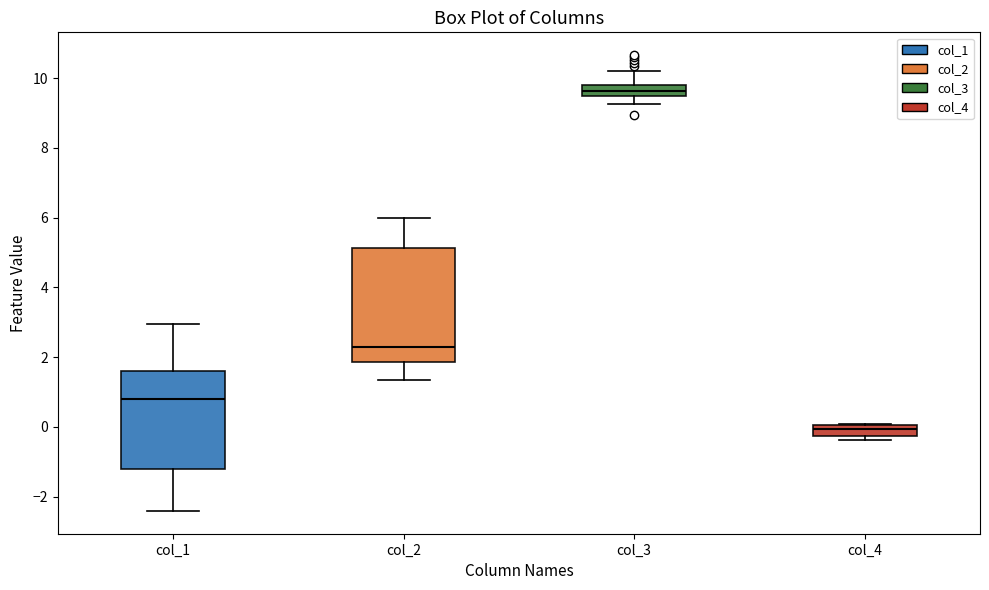

Where is the upper edge of the box for col_3 on the y-axis? The values are not printed on the chart, so give them approximately, as read against the axis.

9.8